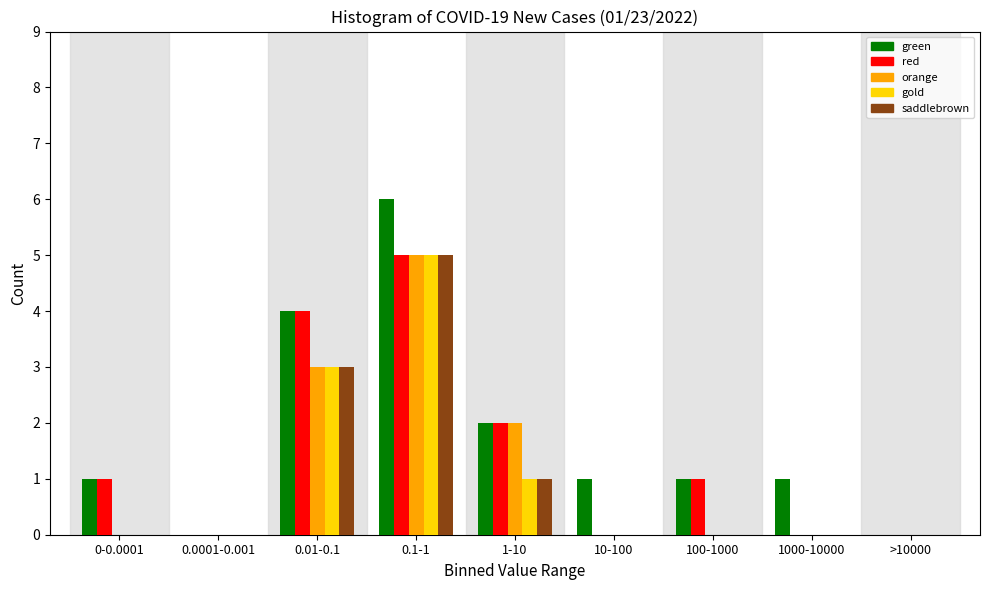

What is the sum of the gold values at 0.1-1 and 1000-10000?

5